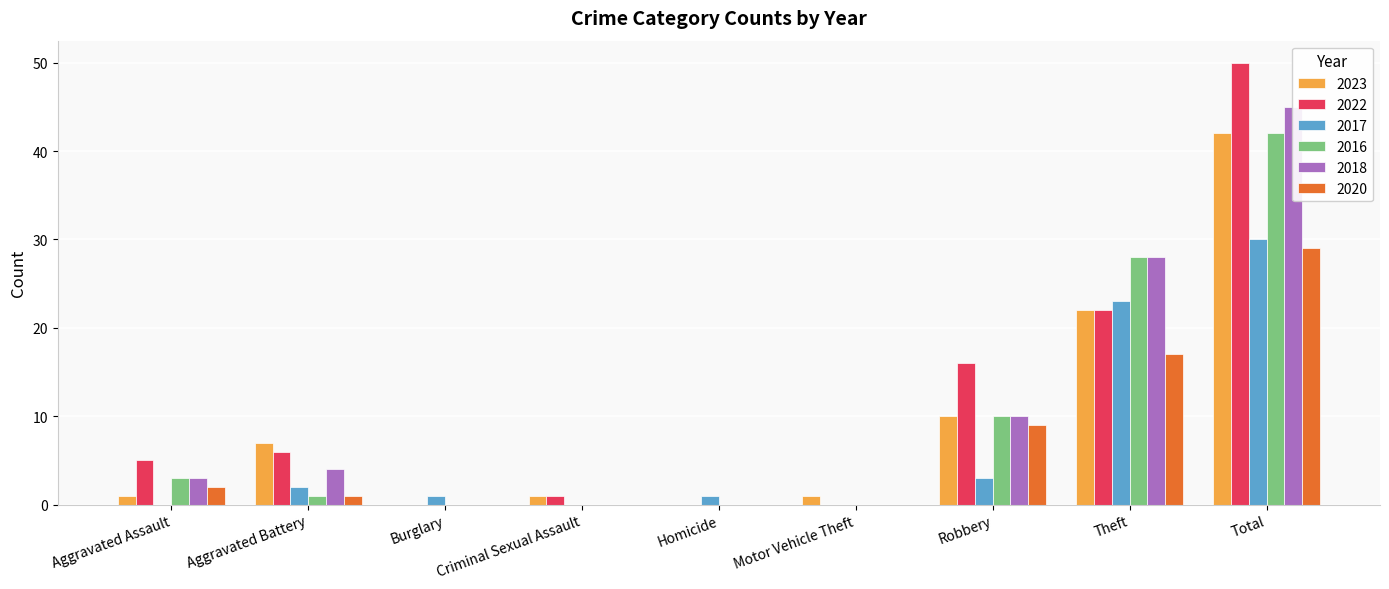

Reading right to left, list all the values displayed in this chart.

2023: 42	22	10	1	0	1	0	7	1
2022: 50	22	16	0	0	1	0	6	5
2017: 30	23	3	0	1	0	1	2	0
2016: 42	28	10	0	0	0	0	1	3
2018: 45	28	10	0	0	0	0	4	3
2020: 29	17	9	0	0	0	0	1	2